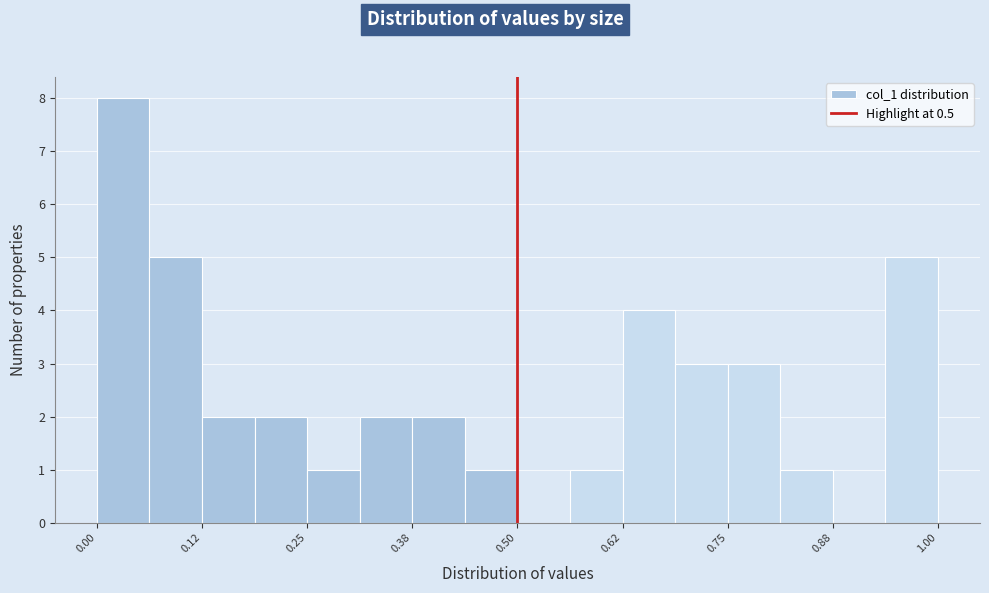

Read against the x-axis, roughly where is the centre of the tallest bar?

0.04